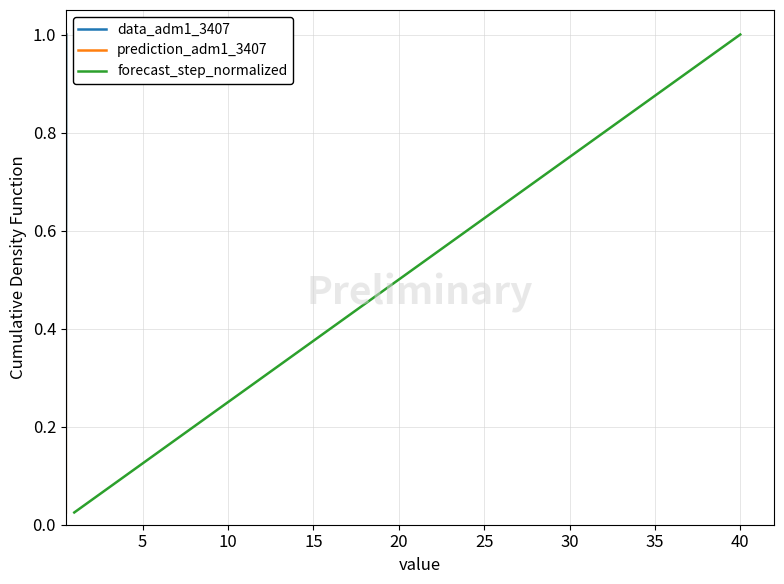

Does the chart display data point markers on the line(s)?

No